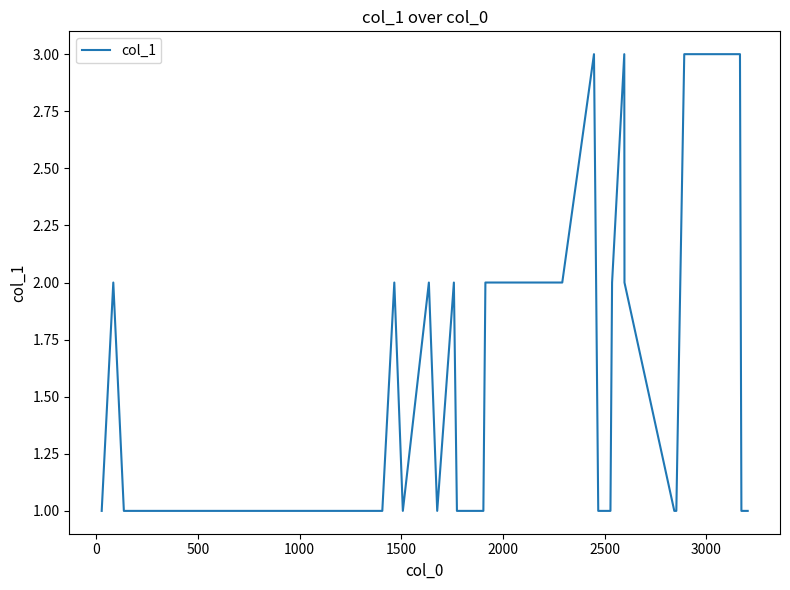

True or false: there are more than 0 points higher than both neighbors.

True